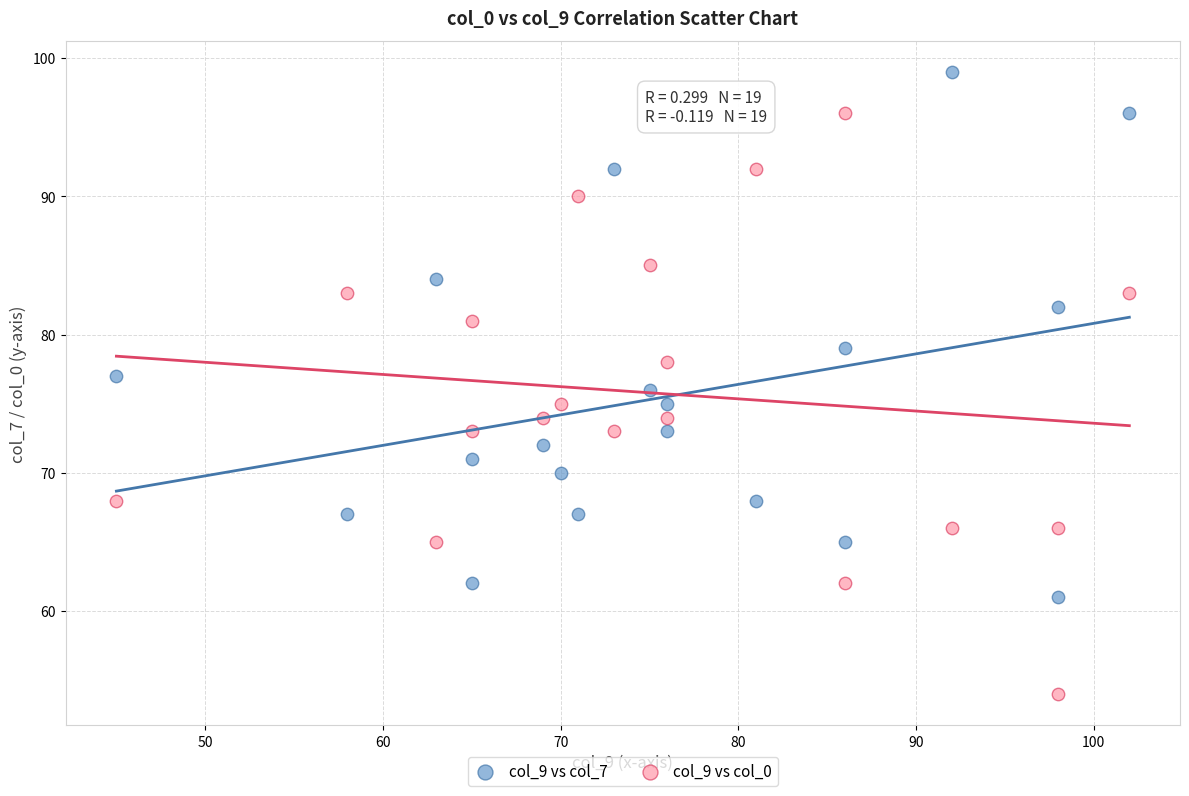

What are all the series names shown in the legend?

col_9 vs col_7, col_9 vs col_0